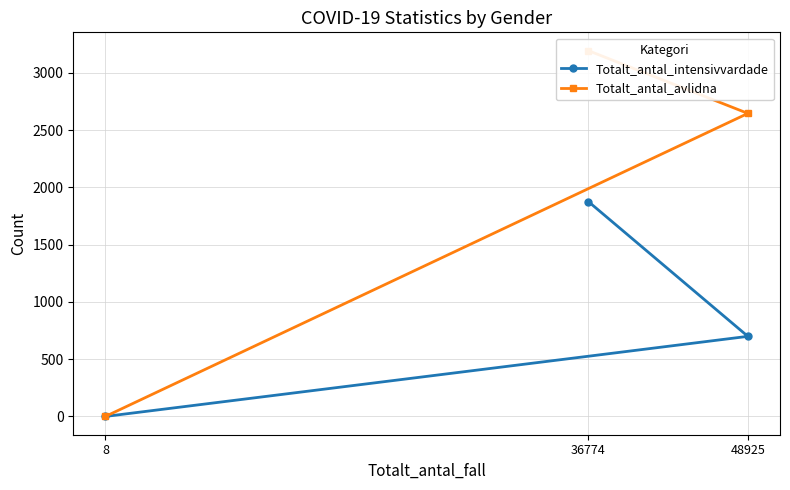

The value of Totalt_antal_intensivvardade at 48925 is 1208. True or false?

False